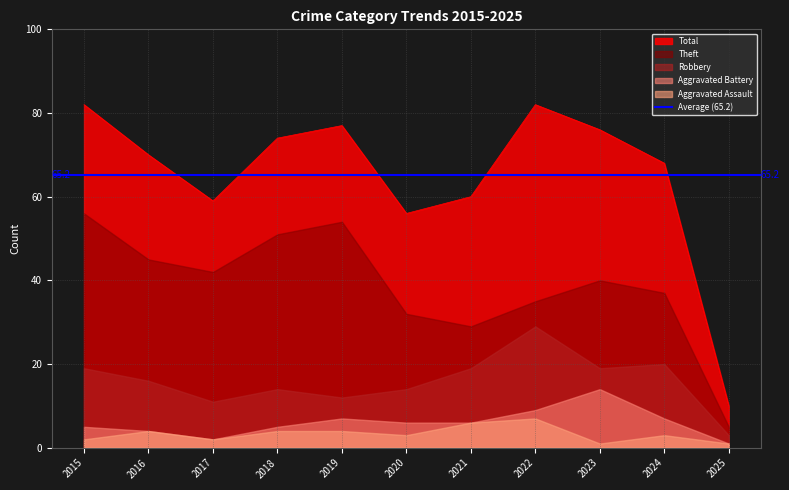

True or false: Aggravated Battery has a value of 1 at 2020.

False